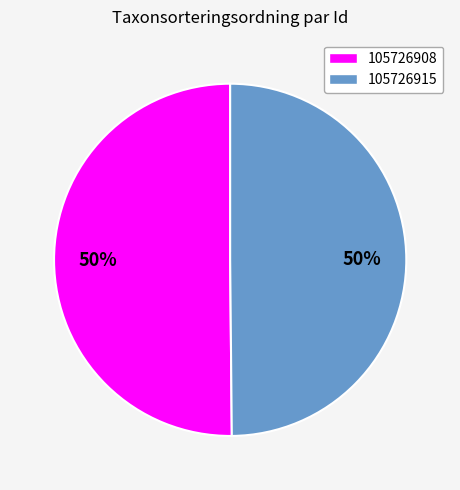

The 105726908 slice represents 63% of the pie. True or false?

False